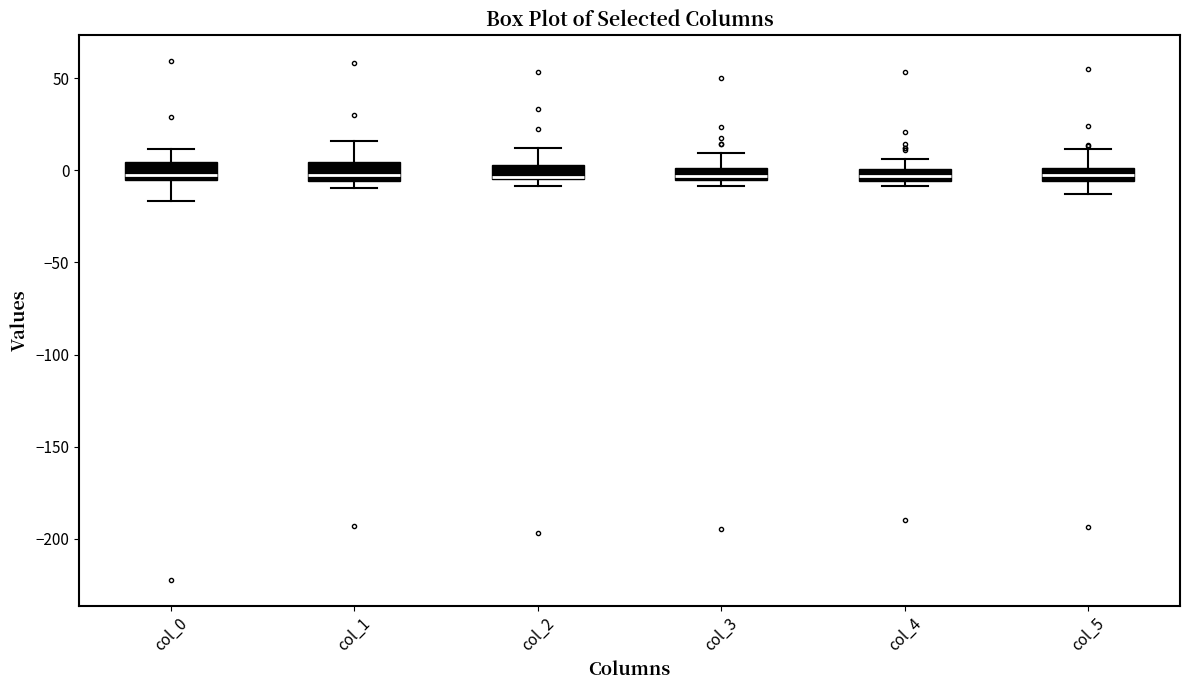

Where does the lower whisker of the box for col_0 end on the y-axis? The values are not printed on the chart, so give them approximately, as read against the axis.

-15